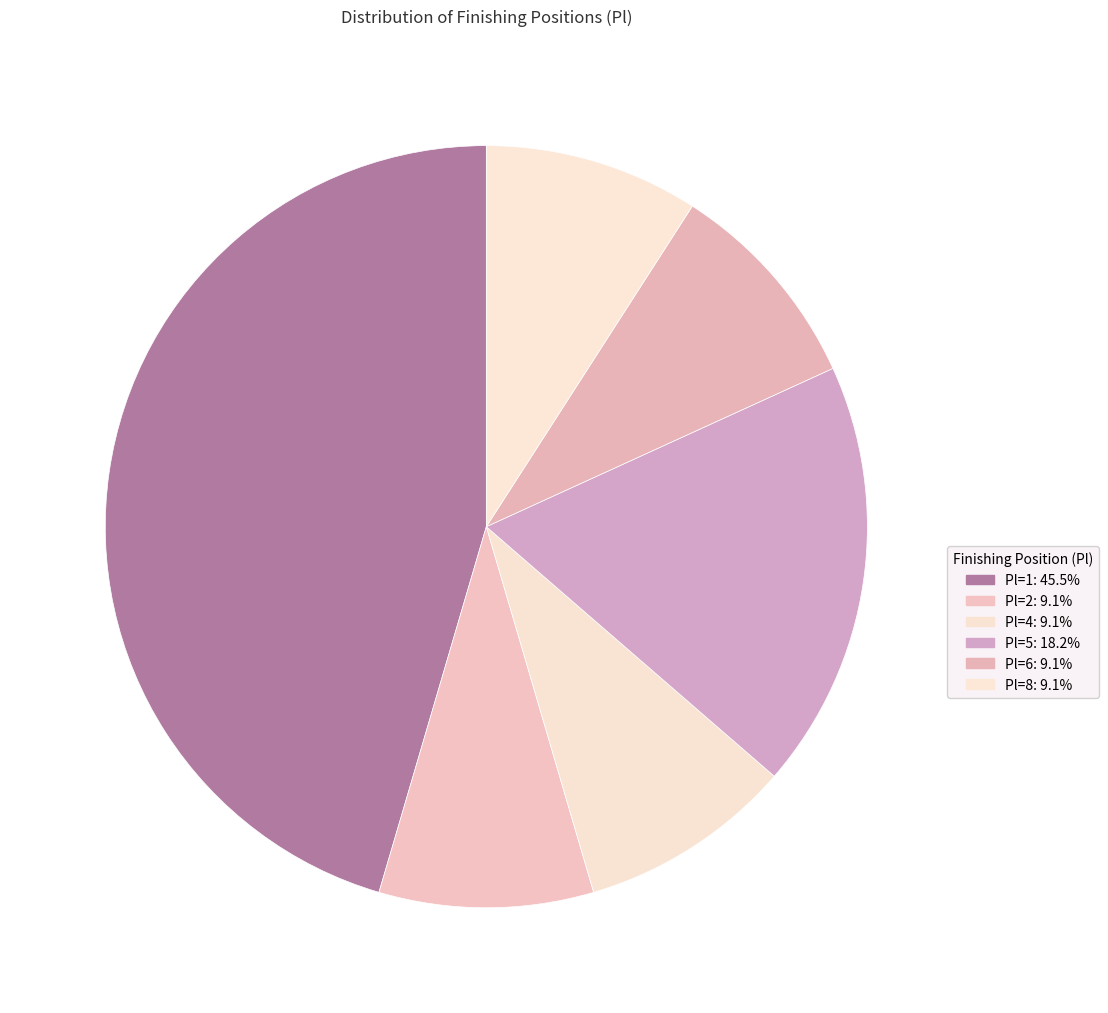

Rank the categories by value from highest to lowest.

Pl=1, Pl=5, Pl=2, Pl=4, Pl=6, Pl=8